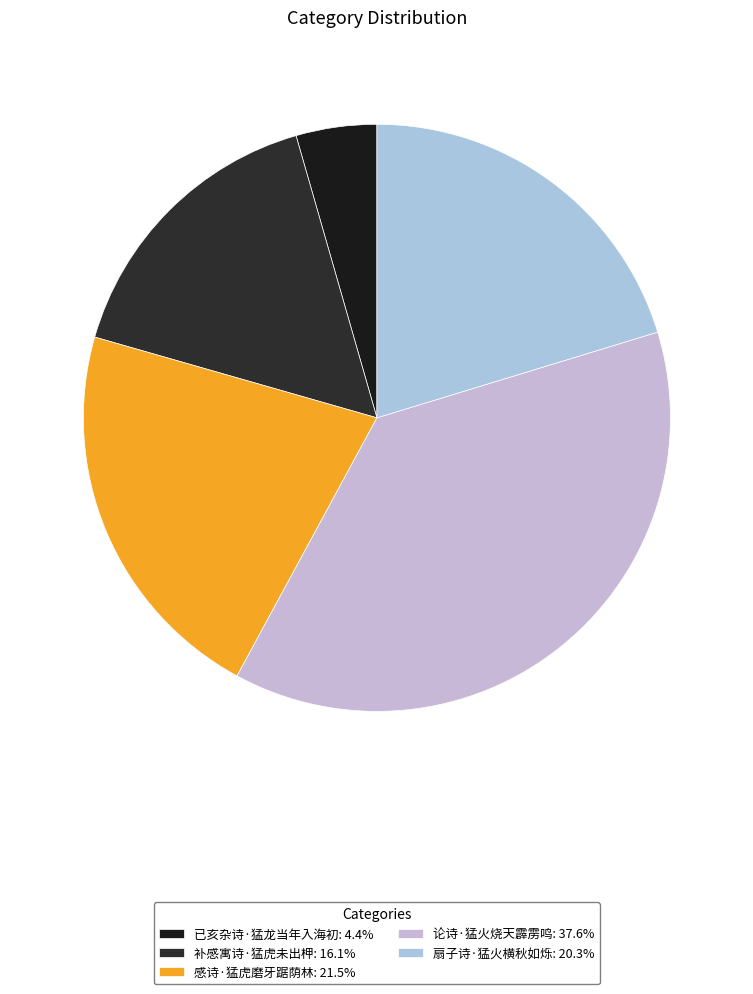

Rank the categories by value from lowest to highest.

已亥杂诗·猛龙当年入海初, 补感寓诗·猛虎未出柙, 扇子诗·猛火横秋如烁, 感诗·猛虎磨牙踞荫林, 论诗·猛火烧天霹雳鸣